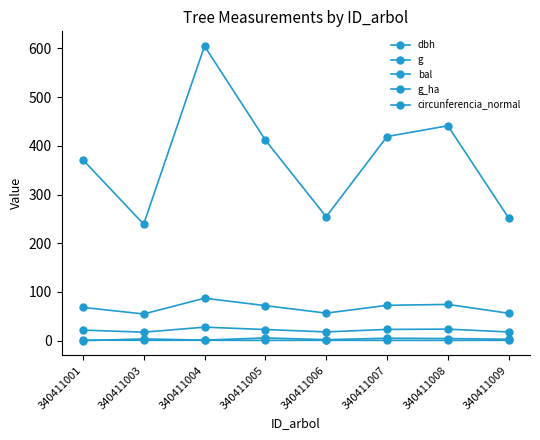

True or false: dbh and g_ha cross at least once.

False